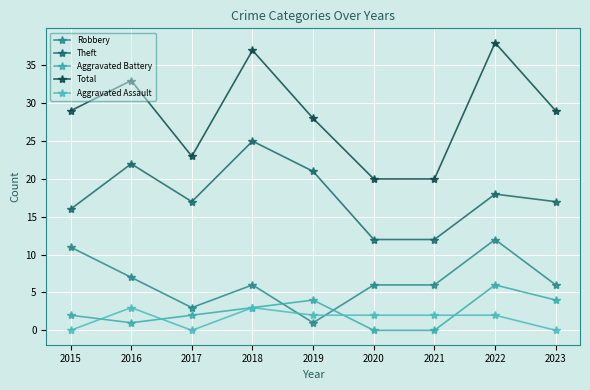

At which label does Aggravated Battery first exceed 2?

2018